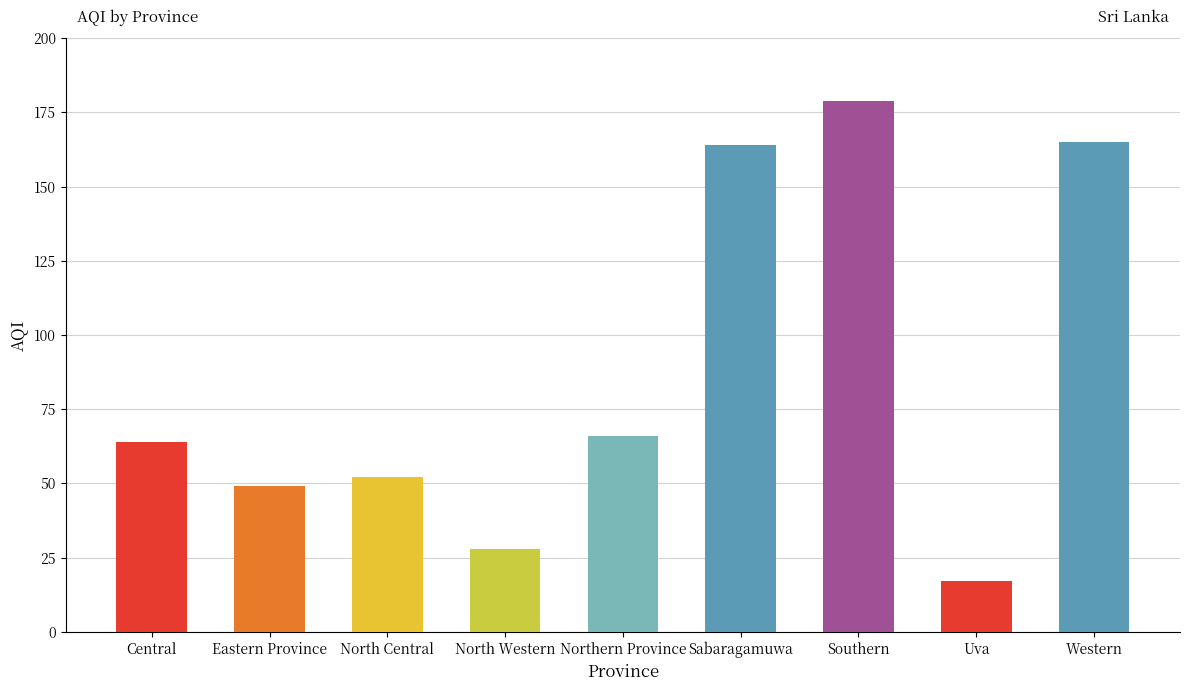

True or false: the data shows 36 at Sabaragamuwa.

False